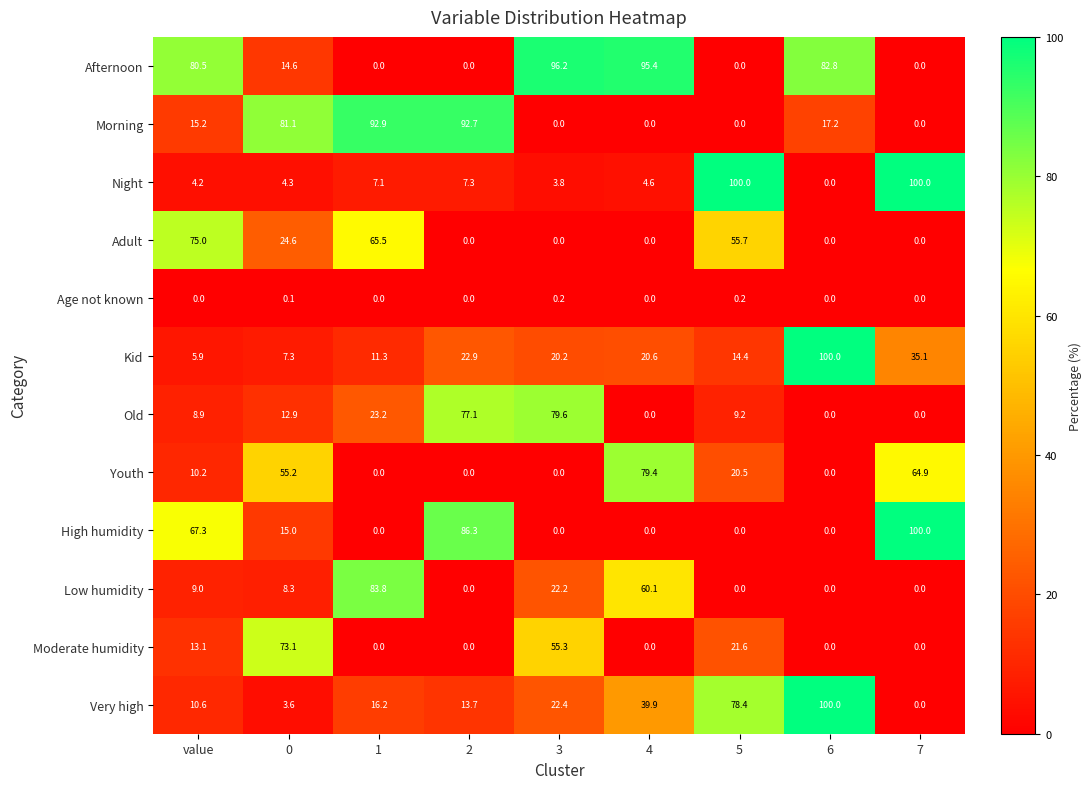

True or false: Afternoon has a value of -60.6 at 5.

False